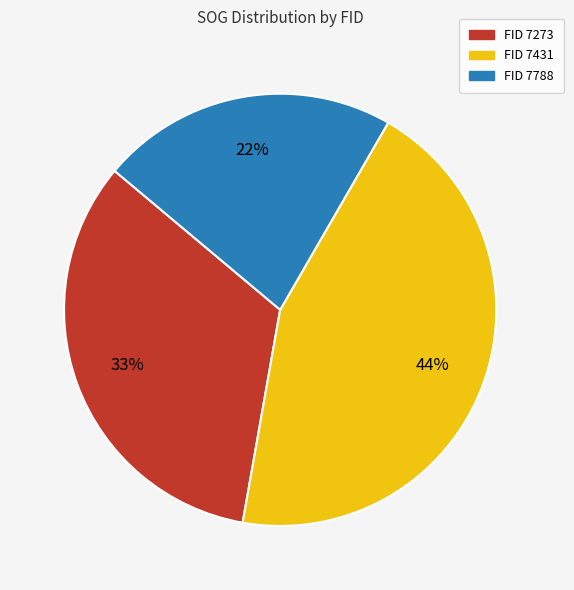

To the nearest percent, what is the average slice percentage?

33%